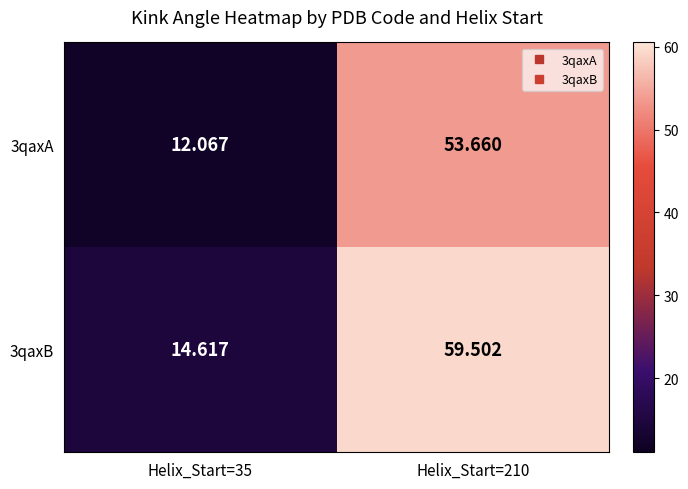

Is the value of 3qaxA at Helix_Start=210 greater than the value of 3qaxB at Helix_Start=35?

Yes